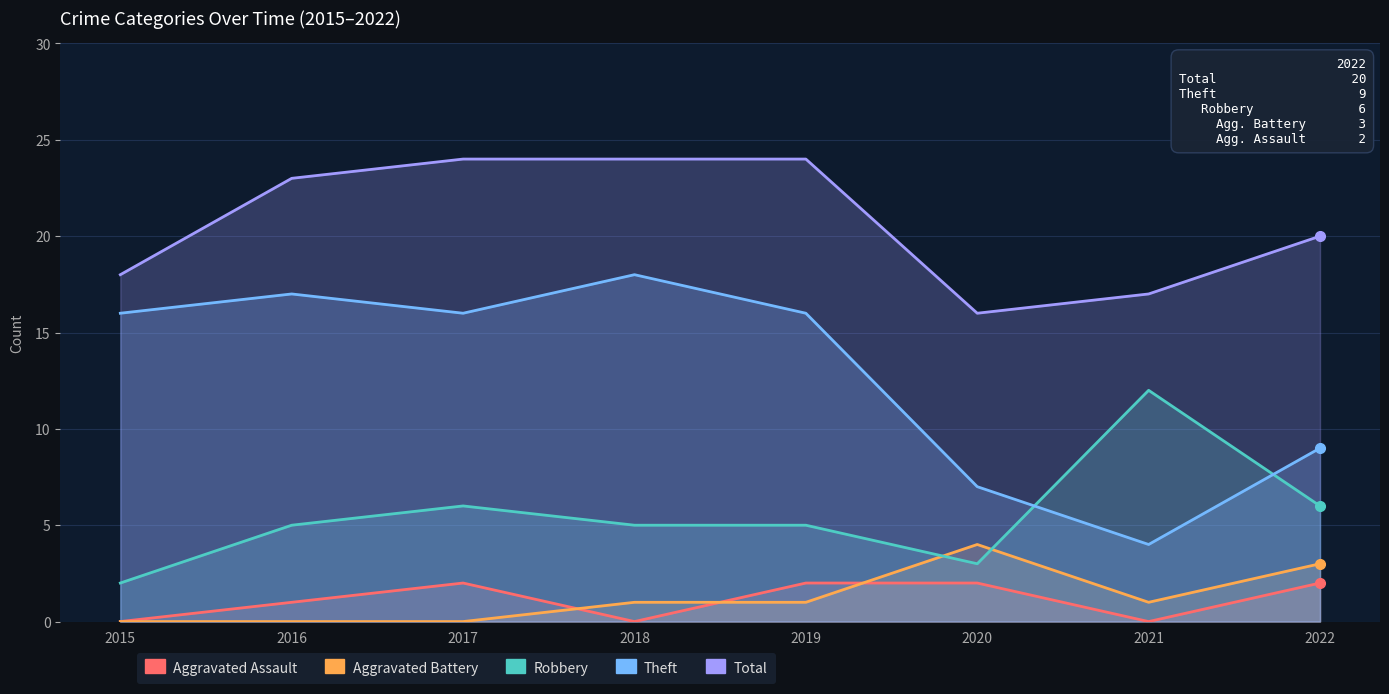

Reading left to right, list all the values displayed in this chart.

Aggravated Assault: 2015=0	2016=1	2017=2	2018=0	2019=2	2020=2	2021=0	2022=2
Aggravated Battery: 2015=0	2016=0	2017=0	2018=1	2019=1	2020=4	2021=1	2022=3
Robbery: 2015=2	2016=5	2017=6	2018=5	2019=5	2020=3	2021=12	2022=6
Theft: 2015=16	2016=17	2017=16	2018=18	2019=16	2020=7	2021=4	2022=9
Total: 2015=18	2016=23	2017=24	2018=24	2019=24	2020=16	2021=17	2022=20